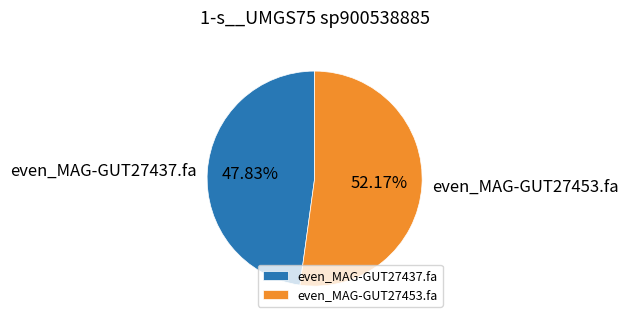

Between even_MAG-GUT27453.fa and even_MAG-GUT27437.fa, which is larger?

even_MAG-GUT27453.fa